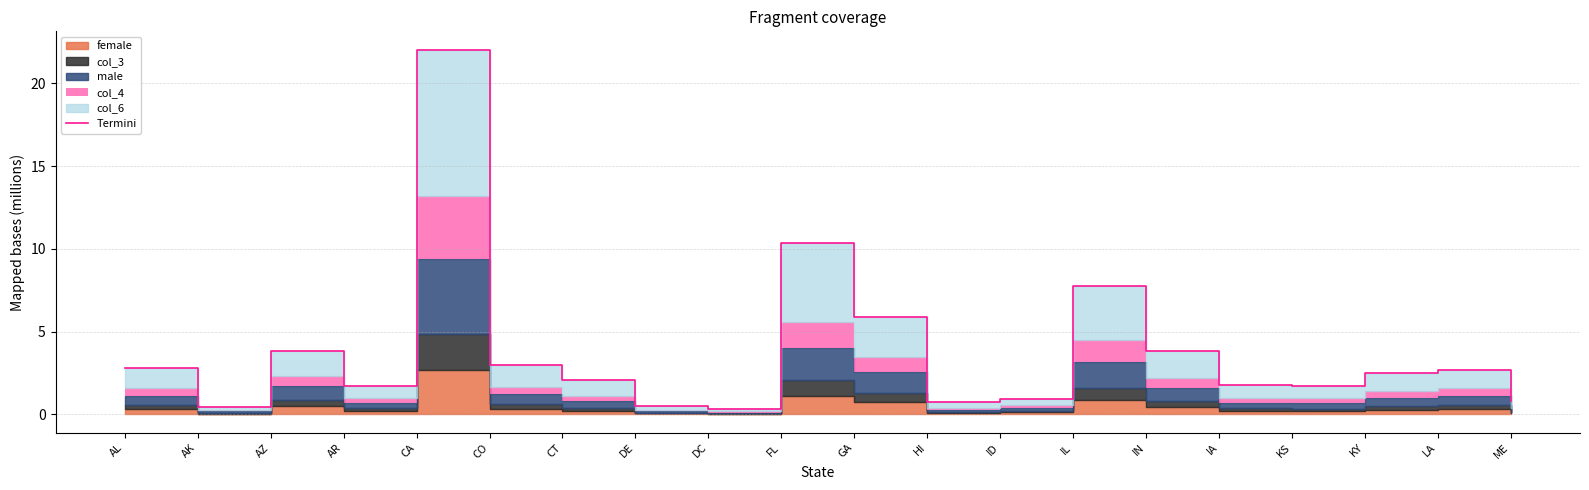

What is the difference between the maximum and minimum values?

21.7